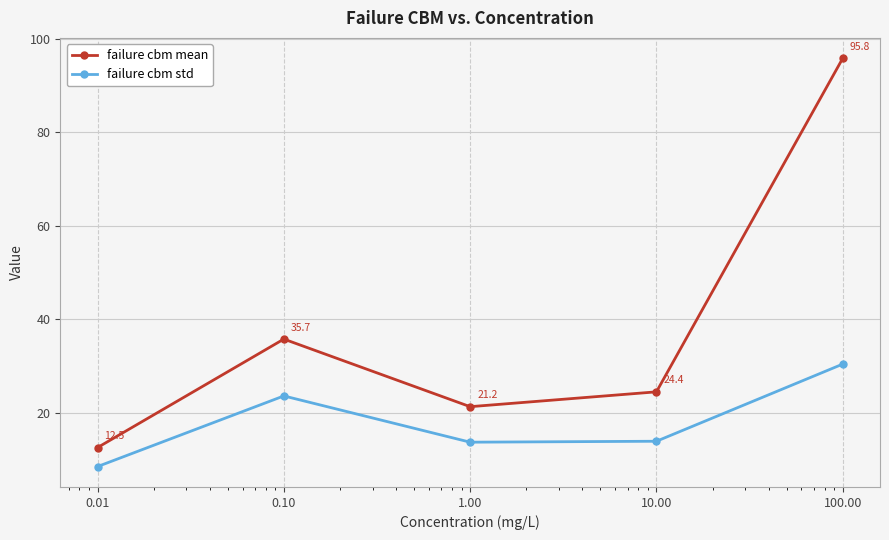

How many lines are shown in the chart?

2